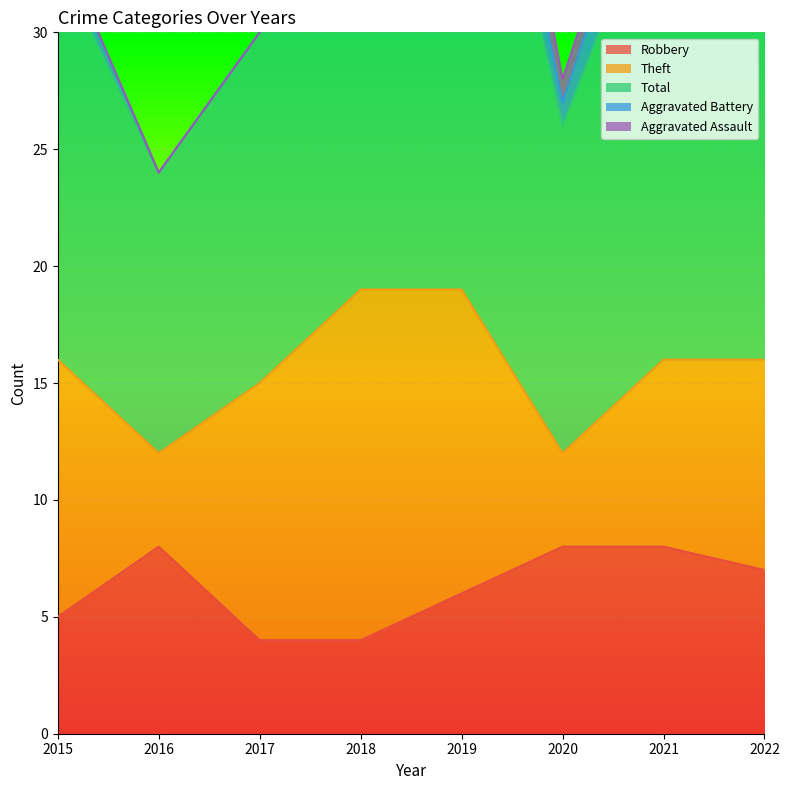

What is the minimum value for Robbery?

4